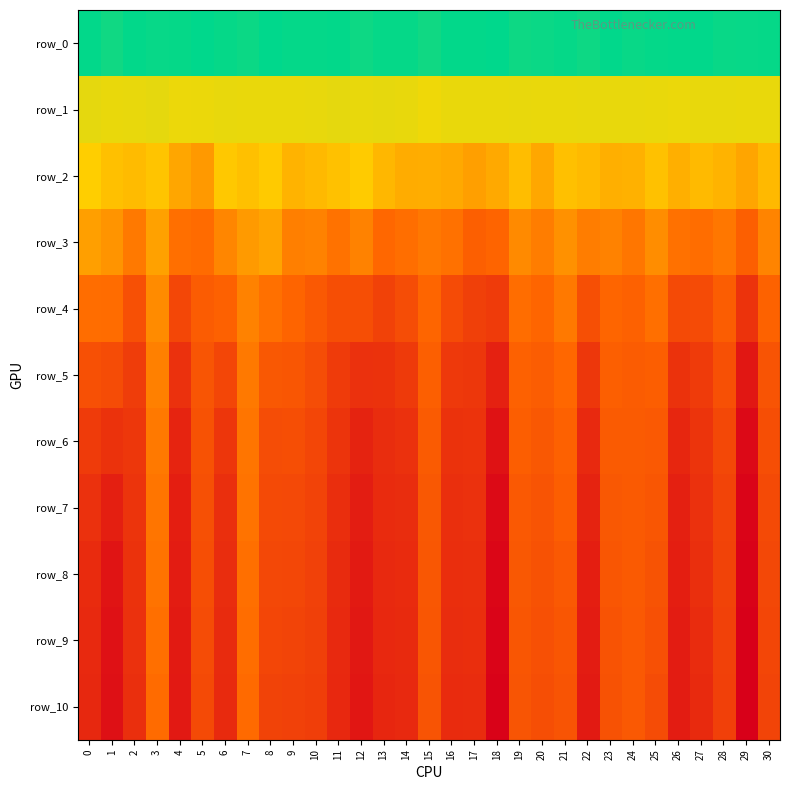

Which series has the largest range (max minus min)?

row_8